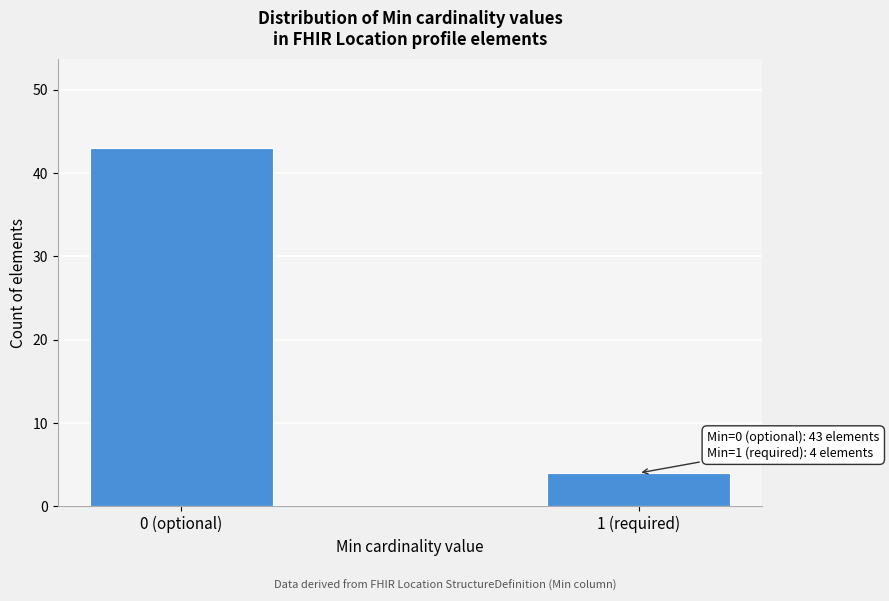

Reading left to right, what are all the values shown in this chart?

43	4